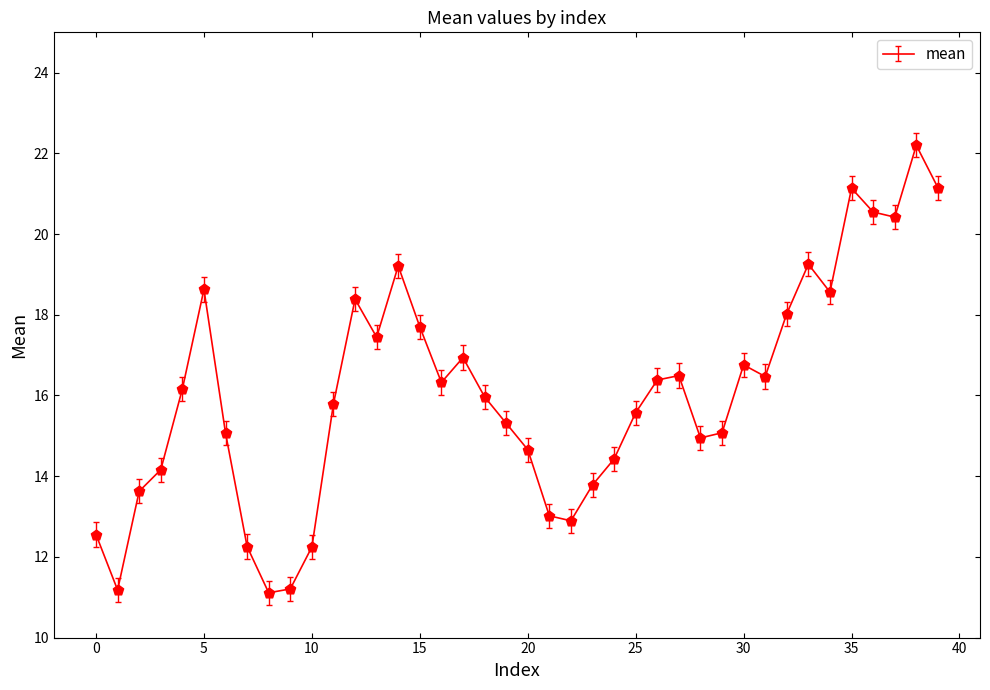

What is the difference between the maximum and minimum values?

11.1